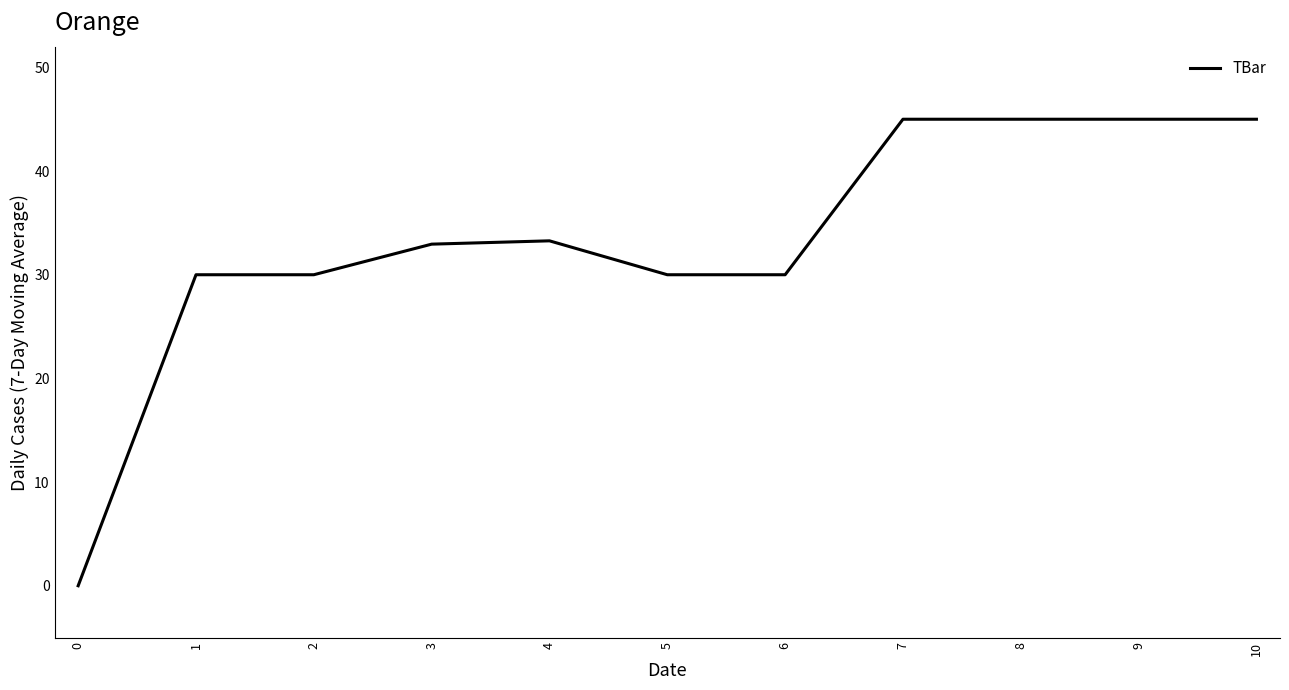

What is the difference between the maximum and minimum values?

45.0